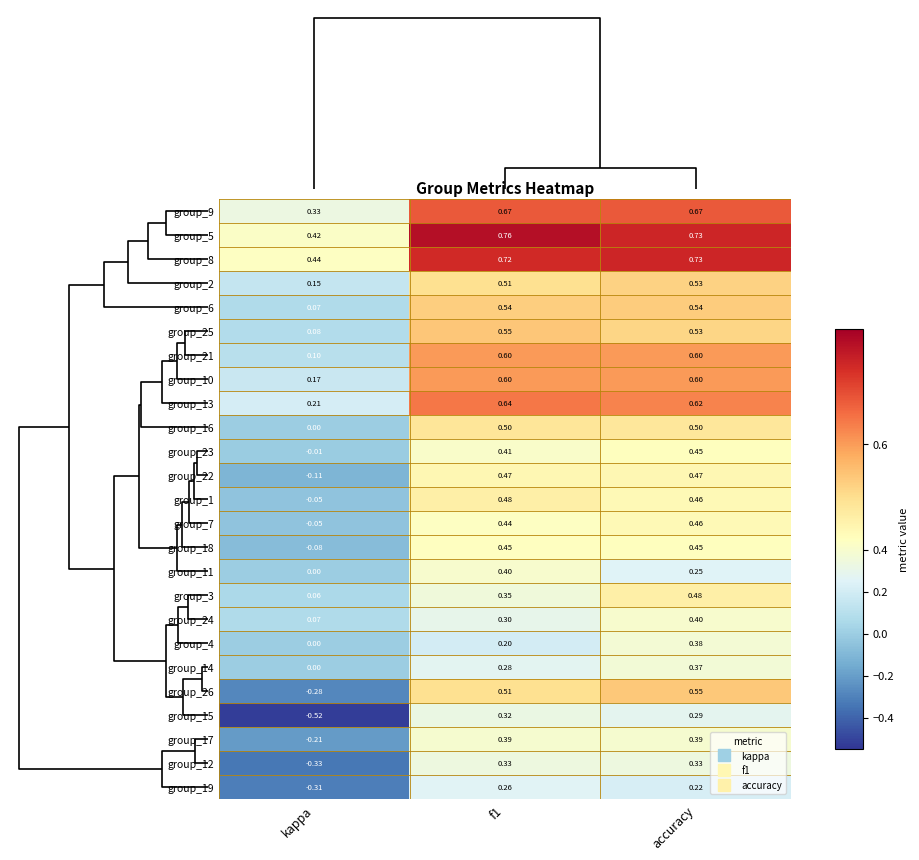

At which category is the sum across all series the highest?

accuracy